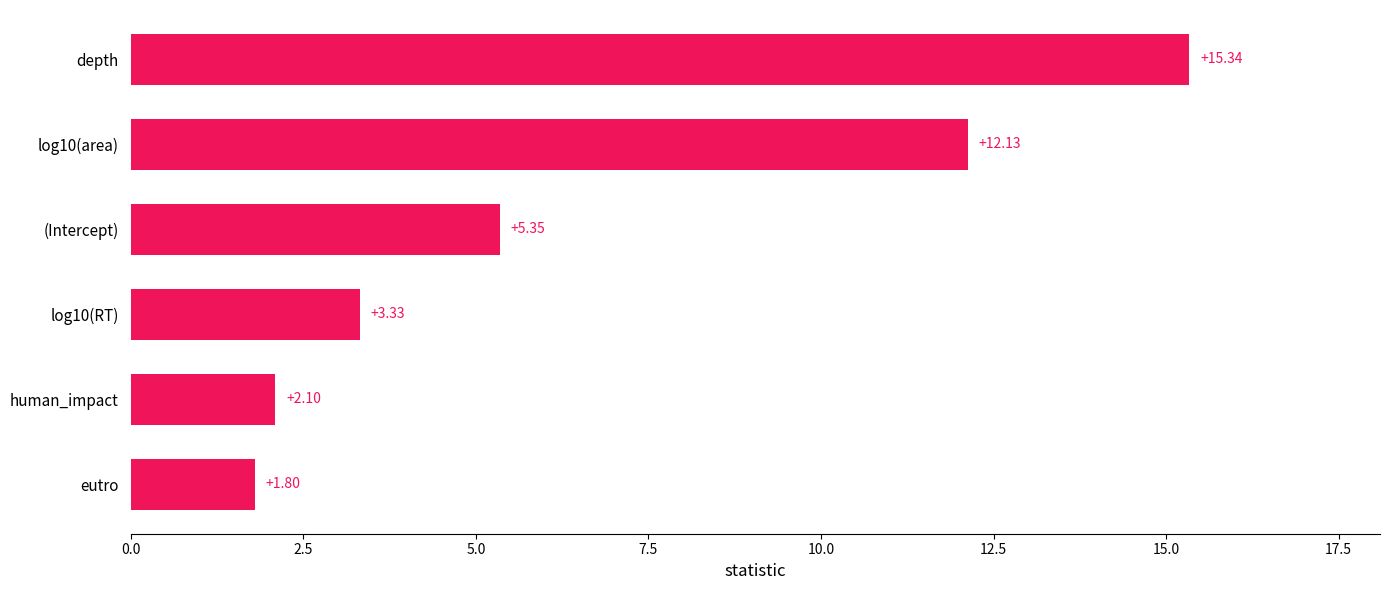

Which has a higher value, human_impact or (Intercept)?

(Intercept)